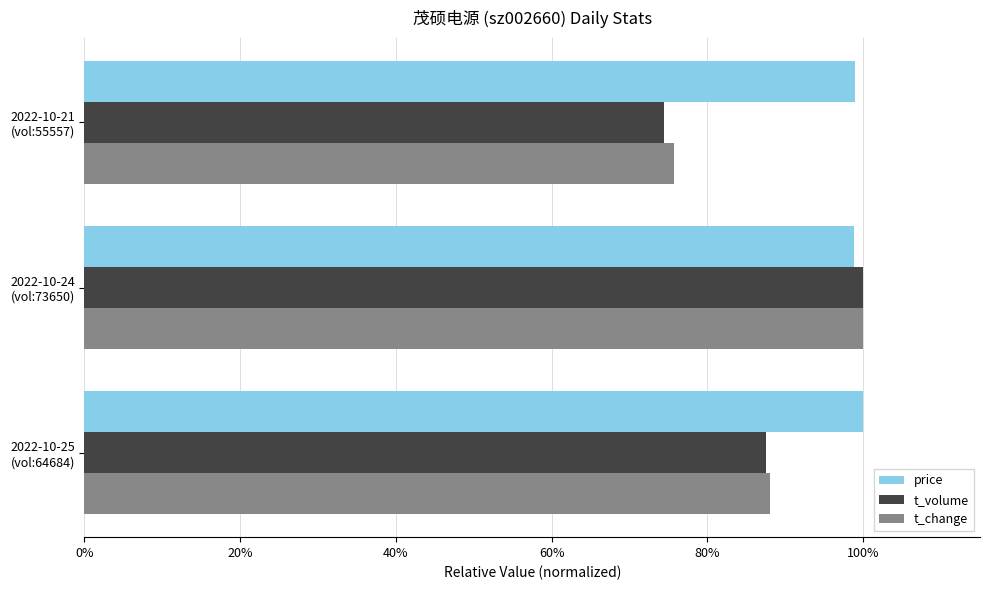

Reading left to right, extract all data points from this chart.

price: 1.0	1.0	1.0
t_volume: 0.9	1.0	0.7
t_change: 0.9	1.0	0.8